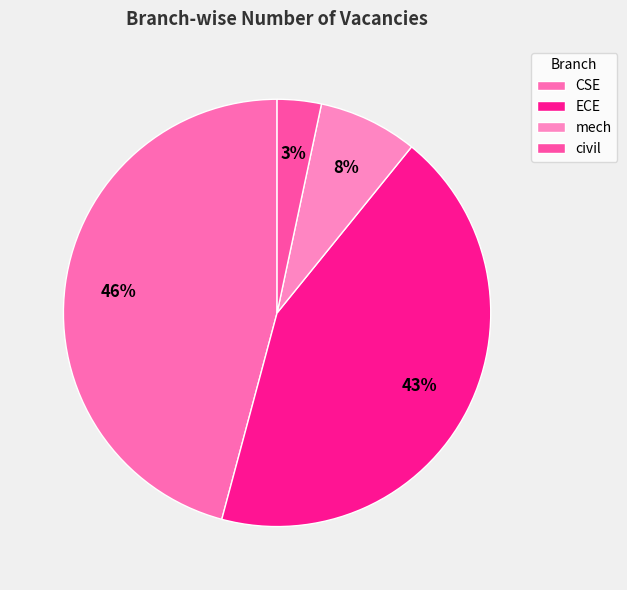

To the nearest percent, what is the average slice percentage?

25%